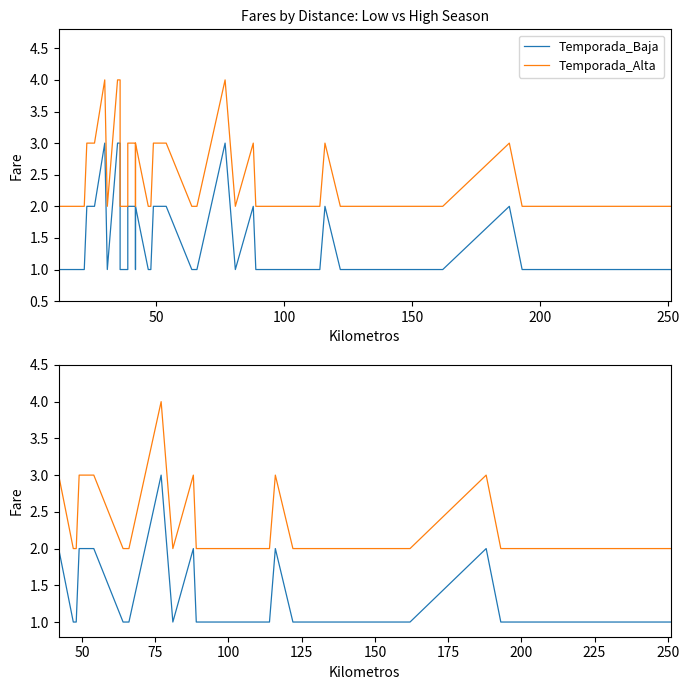

What is the sum of all Temporada_Baja values?

37